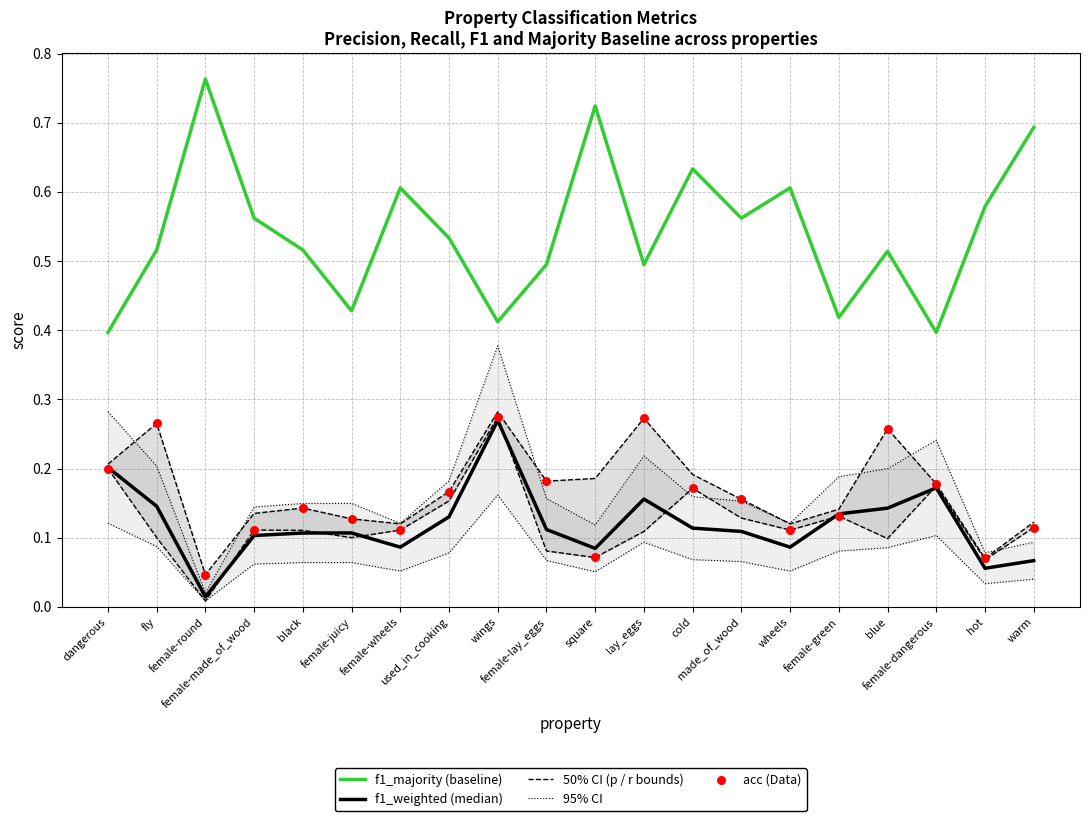

Which series contains the lowest Y value?

50% CI (p / r bounds)